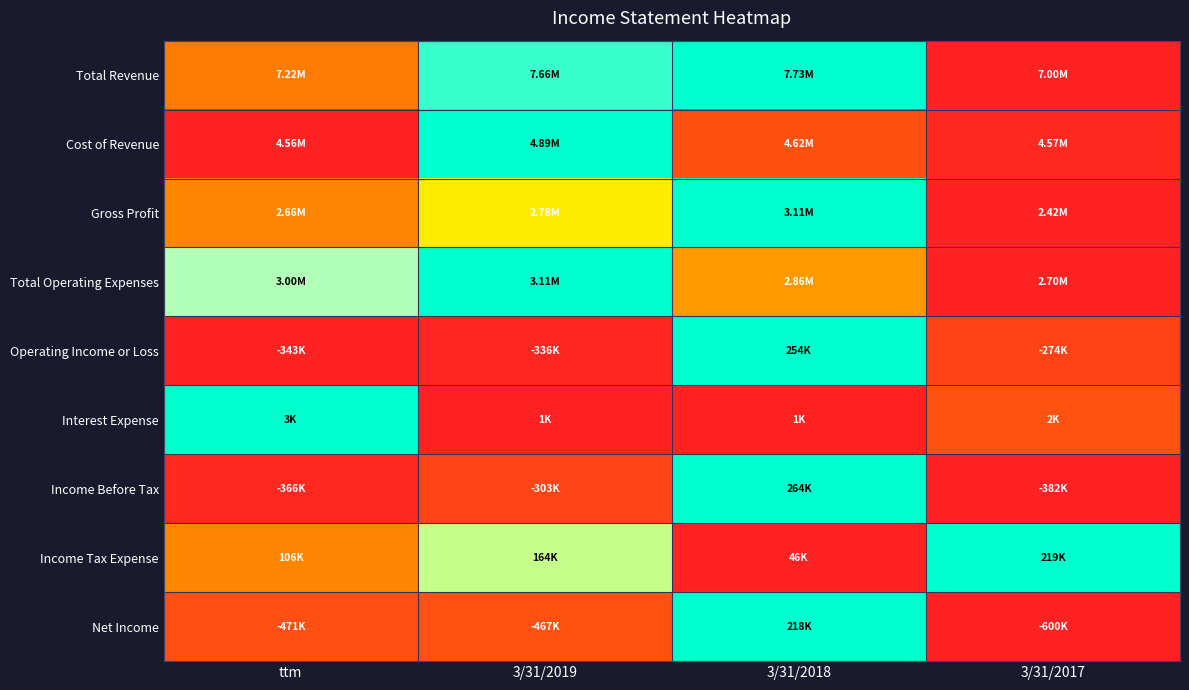

Which series has the largest total across all categories?

Total Revenue